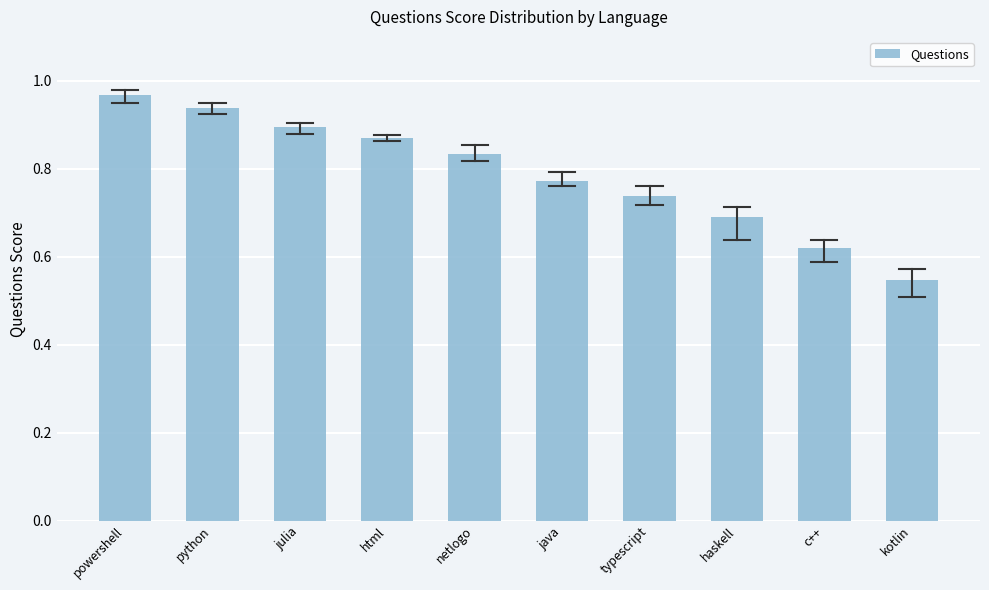

Which has a higher value, c++ or typescript?

typescript